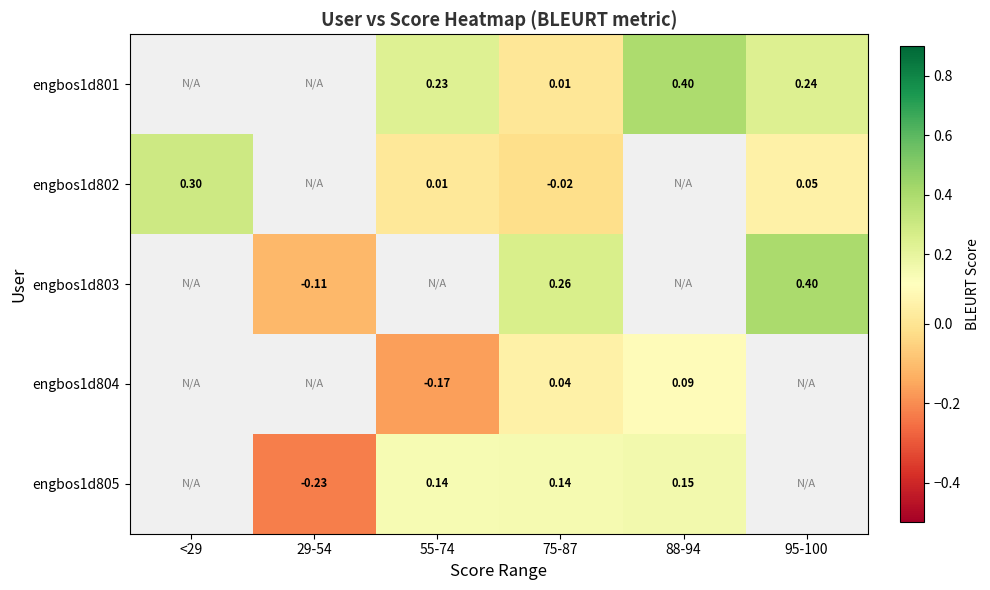

Is the value of engbos1d805 at 29-54 greater than the value of engbos1d804 at 88-94?

No